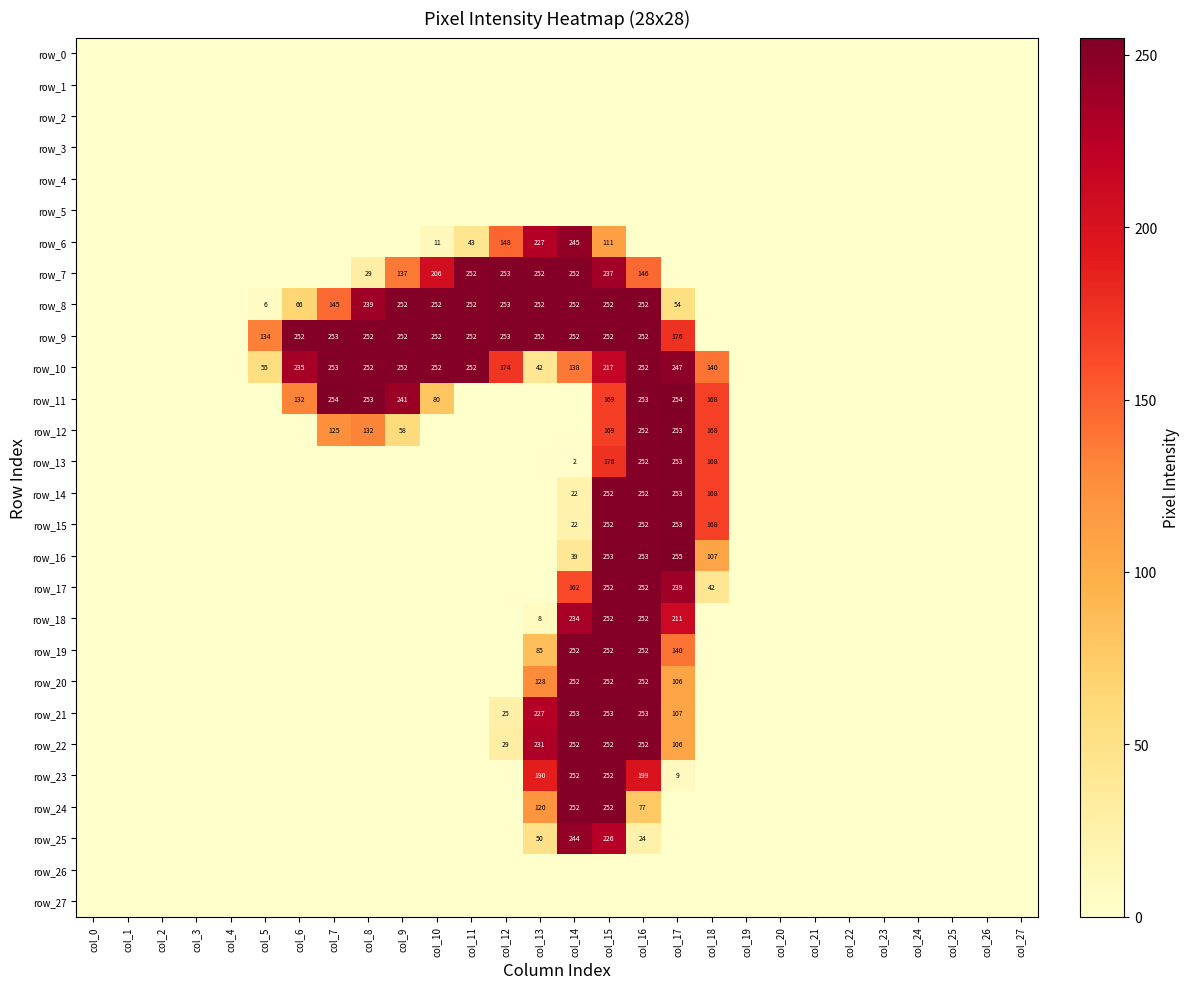

Reading left to right, list all the values displayed in this chart.

row_0: col_0=0	col_1=0	col_2=0	col_3=0	col_4=0	col_5=0	col_6=0	col_7=0	col_8=0	col_9=0	col_10=0	col_11=0	col_12=0	col_13=0	col_14=0	col_15=0	col_16=0	col_17=0	col_18=0	col_19=0	col_20=0	col_21=0	col_22=0	col_23=0	col_24=0	col_25=0	col_26=0	col_27=0
row_1: col_0=0	col_1=0	col_2=0	col_3=0	col_4=0	col_5=0	col_6=0	col_7=0	col_8=0	col_9=0	col_10=0	col_11=0	col_12=0	col_13=0	col_14=0	col_15=0	col_16=0	col_17=0	col_18=0	col_19=0	col_20=0	col_21=0	col_22=0	col_23=0	col_24=0	col_25=0	col_26=0	col_27=0
row_2: col_0=0	col_1=0	col_2=0	col_3=0	col_4=0	col_5=0	col_6=0	col_7=0	col_8=0	col_9=0	col_10=0	col_11=0	col_12=0	col_13=0	col_14=0	col_15=0	col_16=0	col_17=0	col_18=0	col_19=0	col_20=0	col_21=0	col_22=0	col_23=0	col_24=0	col_25=0	col_26=0	col_27=0
row_3: col_0=0	col_1=0	col_2=0	col_3=0	col_4=0	col_5=0	col_6=0	col_7=0	col_8=0	col_9=0	col_10=0	col_11=0	col_12=0	col_13=0	col_14=0	col_15=0	col_16=0	col_17=0	col_18=0	col_19=0	col_20=0	col_21=0	col_22=0	col_23=0	col_24=0	col_25=0	col_26=0	col_27=0
row_4: col_0=0	col_1=0	col_2=0	col_3=0	col_4=0	col_5=0	col_6=0	col_7=0	col_8=0	col_9=0	col_10=0	col_11=0	col_12=0	col_13=0	col_14=0	col_15=0	col_16=0	col_17=0	col_18=0	col_19=0	col_20=0	col_21=0	col_22=0	col_23=0	col_24=0	col_25=0	col_26=0	col_27=0
row_5: col_0=0	col_1=0	col_2=0	col_3=0	col_4=0	col_5=0	col_6=0	col_7=0	col_8=0	col_9=0	col_10=0	col_11=0	col_12=0	col_13=0	col_14=0	col_15=0	col_16=0	col_17=0	col_18=0	col_19=0	col_20=0	col_21=0	col_22=0	col_23=0	col_24=0	col_25=0	col_26=0	col_27=0
row_6: col_0=0	col_1=0	col_2=0	col_3=0	col_4=0	col_5=0	col_6=0	col_7=0	col_8=0	col_9=0	col_10=11	col_11=43	col_12=148	col_13=227	col_14=245	col_15=111	col_16=0	col_17=0	col_18=0	col_19=0	col_20=0	col_21=0	col_22=0	col_23=0	col_24=0	col_25=0	col_26=0	col_27=0
row_7: col_0=0	col_1=0	col_2=0	col_3=0	col_4=0	col_5=0	col_6=0	col_7=0	col_8=29	col_9=137	col_10=206	col_11=252	col_12=253	col_13=252	col_14=252	col_15=237	col_16=146	col_17=0	col_18=0	col_19=0	col_20=0	col_21=0	col_22=0	col_23=0	col_24=0	col_25=0	col_26=0	col_27=0
row_8: col_0=0	col_1=0	col_2=0	col_3=0	col_4=0	col_5=6	col_6=66	col_7=145	col_8=239	col_9=252	col_10=252	col_11=252	col_12=253	col_13=252	col_14=252	col_15=252	col_16=252	col_17=54	col_18=0	col_19=0	col_20=0	col_21=0	col_22=0	col_23=0	col_24=0	col_25=0	col_26=0	col_27=0
row_9: col_0=0	col_1=0	col_2=0	col_3=0	col_4=0	col_5=134	col_6=252	col_7=253	col_8=252	col_9=252	col_10=252	col_11=252	col_12=253	col_13=252	col_14=252	col_15=252	col_16=252	col_17=176	col_18=0	col_19=0	col_20=0	col_21=0	col_22=0	col_23=0	col_24=0	col_25=0	col_26=0	col_27=0
row_10: col_0=0	col_1=0	col_2=0	col_3=0	col_4=0	col_5=55	col_6=235	col_7=253	col_8=252	col_9=252	col_10=252	col_11=252	col_12=174	col_13=42	col_14=138	col_15=217	col_16=252	col_17=247	col_18=140	col_19=0	col_20=0	col_21=0	col_22=0	col_23=0	col_24=0	col_25=0	col_26=0	col_27=0
row_11: col_0=0	col_1=0	col_2=0	col_3=0	col_4=0	col_5=0	col_6=132	col_7=254	col_8=253	col_9=241	col_10=80	col_11=0	col_12=0	col_13=0	col_14=0	col_15=169	col_16=253	col_17=254	col_18=168	col_19=0	col_20=0	col_21=0	col_22=0	col_23=0	col_24=0	col_25=0	col_26=0	col_27=0
row_12: col_0=0	col_1=0	col_2=0	col_3=0	col_4=0	col_5=0	col_6=0	col_7=125	col_8=132	col_9=58	col_10=0	col_11=0	col_12=0	col_13=0	col_14=0	col_15=169	col_16=252	col_17=253	col_18=168	col_19=0	col_20=0	col_21=0	col_22=0	col_23=0	col_24=0	col_25=0	col_26=0	col_27=0
row_13: col_0=0	col_1=0	col_2=0	col_3=0	col_4=0	col_5=0	col_6=0	col_7=0	col_8=0	col_9=0	col_10=0	col_11=0	col_12=0	col_13=0	col_14=2	col_15=176	col_16=252	col_17=253	col_18=168	col_19=0	col_20=0	col_21=0	col_22=0	col_23=0	col_24=0	col_25=0	col_26=0	col_27=0
row_14: col_0=0	col_1=0	col_2=0	col_3=0	col_4=0	col_5=0	col_6=0	col_7=0	col_8=0	col_9=0	col_10=0	col_11=0	col_12=0	col_13=0	col_14=22	col_15=252	col_16=252	col_17=253	col_18=168	col_19=0	col_20=0	col_21=0	col_22=0	col_23=0	col_24=0	col_25=0	col_26=0	col_27=0
row_15: col_0=0	col_1=0	col_2=0	col_3=0	col_4=0	col_5=0	col_6=0	col_7=0	col_8=0	col_9=0	col_10=0	col_11=0	col_12=0	col_13=0	col_14=22	col_15=252	col_16=252	col_17=253	col_18=168	col_19=0	col_20=0	col_21=0	col_22=0	col_23=0	col_24=0	col_25=0	col_26=0	col_27=0
row_16: col_0=0	col_1=0	col_2=0	col_3=0	col_4=0	col_5=0	col_6=0	col_7=0	col_8=0	col_9=0	col_10=0	col_11=0	col_12=0	col_13=0	col_14=39	col_15=253	col_16=253	col_17=255	col_18=107	col_19=0	col_20=0	col_21=0	col_22=0	col_23=0	col_24=0	col_25=0	col_26=0	col_27=0
row_17: col_0=0	col_1=0	col_2=0	col_3=0	col_4=0	col_5=0	col_6=0	col_7=0	col_8=0	col_9=0	col_10=0	col_11=0	col_12=0	col_13=0	col_14=162	col_15=252	col_16=252	col_17=239	col_18=42	col_19=0	col_20=0	col_21=0	col_22=0	col_23=0	col_24=0	col_25=0	col_26=0	col_27=0
row_18: col_0=0	col_1=0	col_2=0	col_3=0	col_4=0	col_5=0	col_6=0	col_7=0	col_8=0	col_9=0	col_10=0	col_11=0	col_12=0	col_13=8	col_14=234	col_15=252	col_16=252	col_17=211	col_18=0	col_19=0	col_20=0	col_21=0	col_22=0	col_23=0	col_24=0	col_25=0	col_26=0	col_27=0
row_19: col_0=0	col_1=0	col_2=0	col_3=0	col_4=0	col_5=0	col_6=0	col_7=0	col_8=0	col_9=0	col_10=0	col_11=0	col_12=0	col_13=85	col_14=252	col_15=252	col_16=252	col_17=140	col_18=0	col_19=0	col_20=0	col_21=0	col_22=0	col_23=0	col_24=0	col_25=0	col_26=0	col_27=0
row_20: col_0=0	col_1=0	col_2=0	col_3=0	col_4=0	col_5=0	col_6=0	col_7=0	col_8=0	col_9=0	col_10=0	col_11=0	col_12=0	col_13=128	col_14=252	col_15=252	col_16=252	col_17=106	col_18=0	col_19=0	col_20=0	col_21=0	col_22=0	col_23=0	col_24=0	col_25=0	col_26=0	col_27=0
row_21: col_0=0	col_1=0	col_2=0	col_3=0	col_4=0	col_5=0	col_6=0	col_7=0	col_8=0	col_9=0	col_10=0	col_11=0	col_12=25	col_13=227	col_14=253	col_15=253	col_16=253	col_17=107	col_18=0	col_19=0	col_20=0	col_21=0	col_22=0	col_23=0	col_24=0	col_25=0	col_26=0	col_27=0
row_22: col_0=0	col_1=0	col_2=0	col_3=0	col_4=0	col_5=0	col_6=0	col_7=0	col_8=0	col_9=0	col_10=0	col_11=0	col_12=29	col_13=231	col_14=252	col_15=252	col_16=252	col_17=106	col_18=0	col_19=0	col_20=0	col_21=0	col_22=0	col_23=0	col_24=0	col_25=0	col_26=0	col_27=0
row_23: col_0=0	col_1=0	col_2=0	col_3=0	col_4=0	col_5=0	col_6=0	col_7=0	col_8=0	col_9=0	col_10=0	col_11=0	col_12=0	col_13=190	col_14=252	col_15=252	col_16=199	col_17=9	col_18=0	col_19=0	col_20=0	col_21=0	col_22=0	col_23=0	col_24=0	col_25=0	col_26=0	col_27=0
row_24: col_0=0	col_1=0	col_2=0	col_3=0	col_4=0	col_5=0	col_6=0	col_7=0	col_8=0	col_9=0	col_10=0	col_11=0	col_12=0	col_13=120	col_14=252	col_15=252	col_16=77	col_17=0	col_18=0	col_19=0	col_20=0	col_21=0	col_22=0	col_23=0	col_24=0	col_25=0	col_26=0	col_27=0
row_25: col_0=0	col_1=0	col_2=0	col_3=0	col_4=0	col_5=0	col_6=0	col_7=0	col_8=0	col_9=0	col_10=0	col_11=0	col_12=0	col_13=50	col_14=244	col_15=226	col_16=24	col_17=0	col_18=0	col_19=0	col_20=0	col_21=0	col_22=0	col_23=0	col_24=0	col_25=0	col_26=0	col_27=0
row_26: col_0=0	col_1=0	col_2=0	col_3=0	col_4=0	col_5=0	col_6=0	col_7=0	col_8=0	col_9=0	col_10=0	col_11=0	col_12=0	col_13=0	col_14=0	col_15=0	col_16=0	col_17=0	col_18=0	col_19=0	col_20=0	col_21=0	col_22=0	col_23=0	col_24=0	col_25=0	col_26=0	col_27=0
row_27: col_0=0	col_1=0	col_2=0	col_3=0	col_4=0	col_5=0	col_6=0	col_7=0	col_8=0	col_9=0	col_10=0	col_11=0	col_12=0	col_13=0	col_14=0	col_15=0	col_16=0	col_17=0	col_18=0	col_19=0	col_20=0	col_21=0	col_22=0	col_23=0	col_24=0	col_25=0	col_26=0	col_27=0